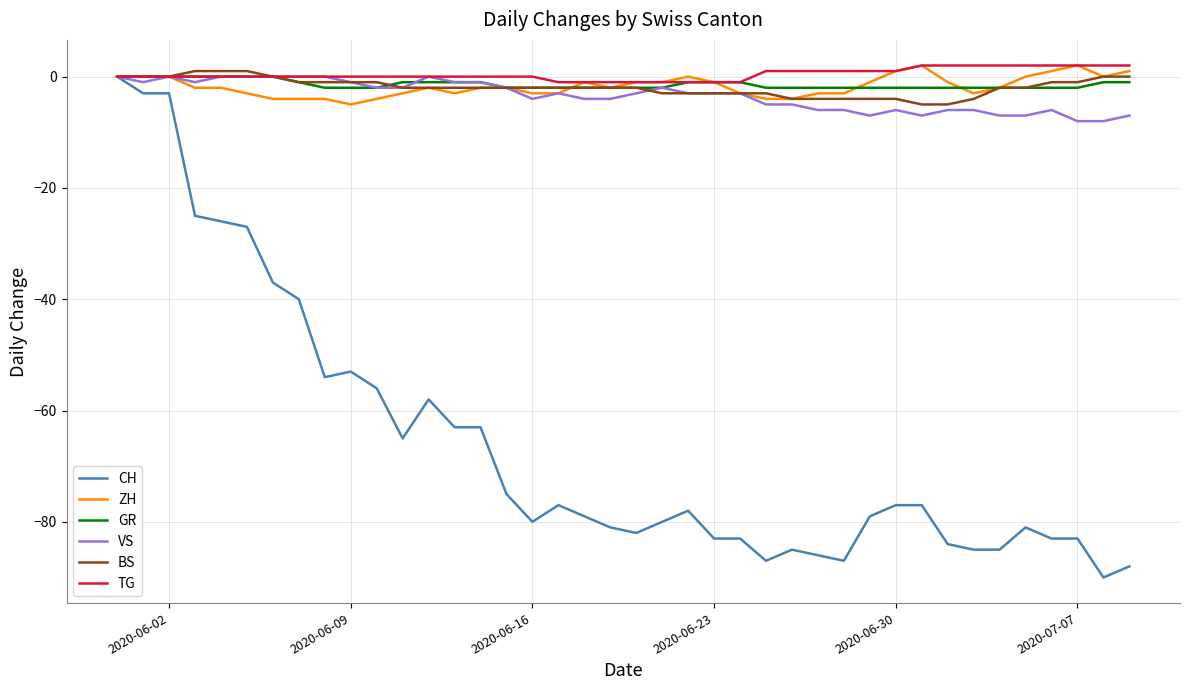

What is the average value of the GR series?

-1